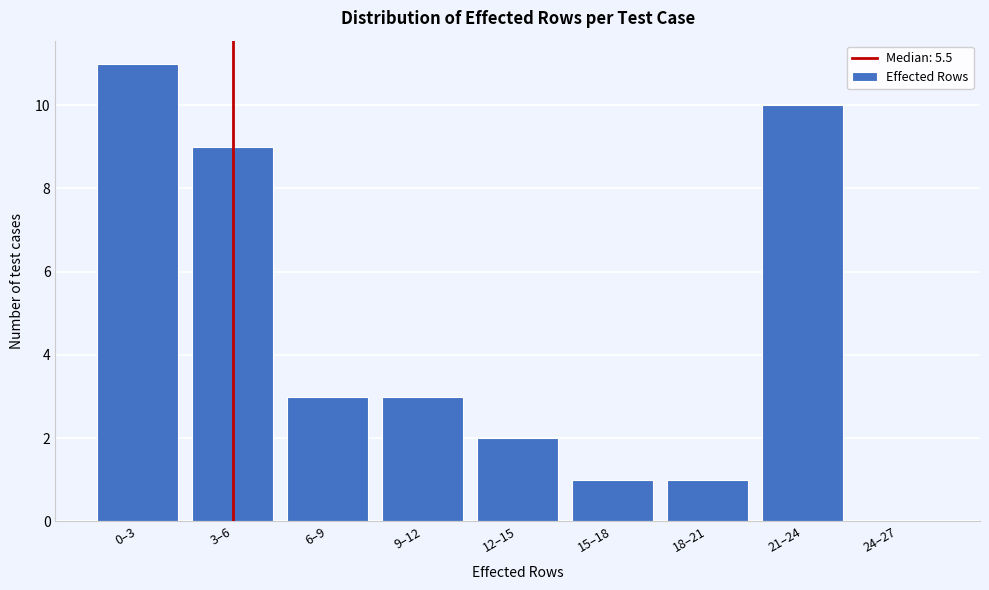

Reading right to left, what are all the values shown in this chart?

24–27=0	21–24=10	18–21=1	15–18=1	12–15=2	9–12=3	6–9=3	3–6=9	0–3=11